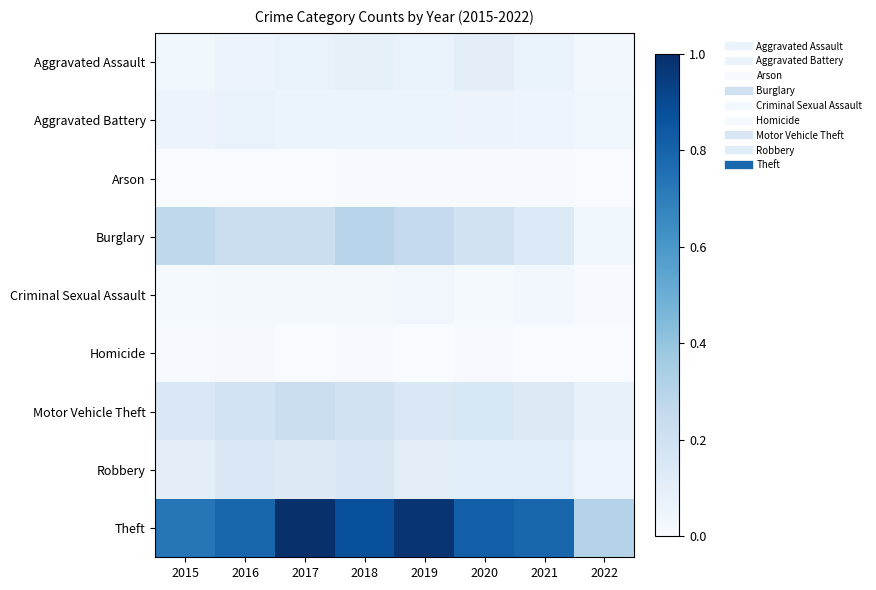

Which series changed the most between 2015 and 2022?

Theft